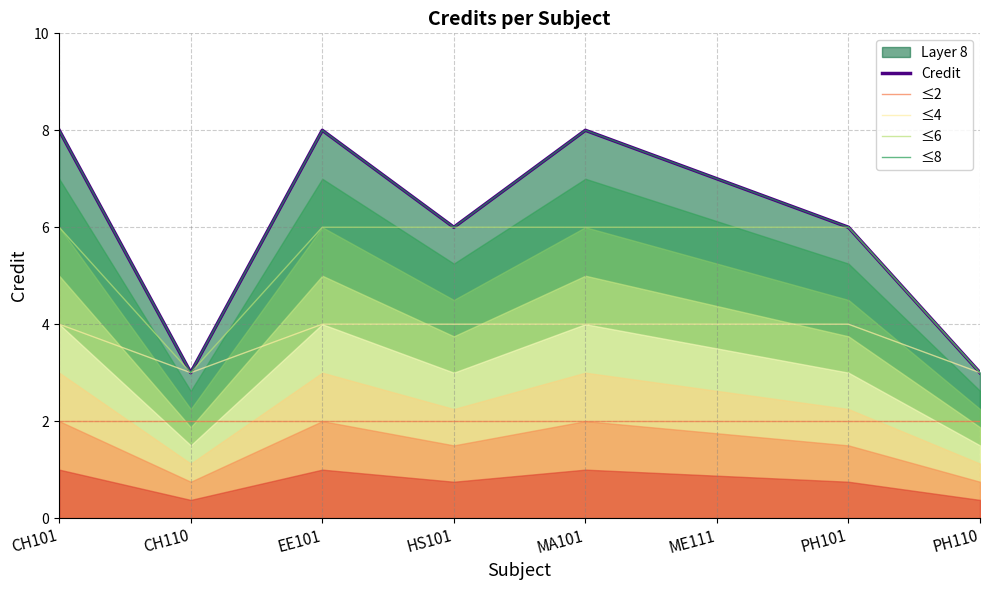

How many distinct data groups are displayed?

5